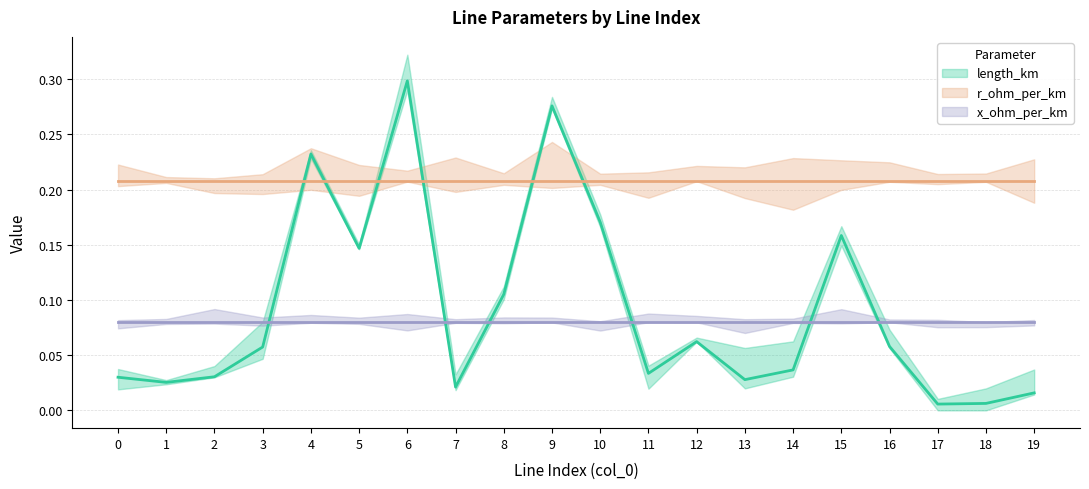

The value of r_ohm_per_km at 12 is 0.0. True or false?

False